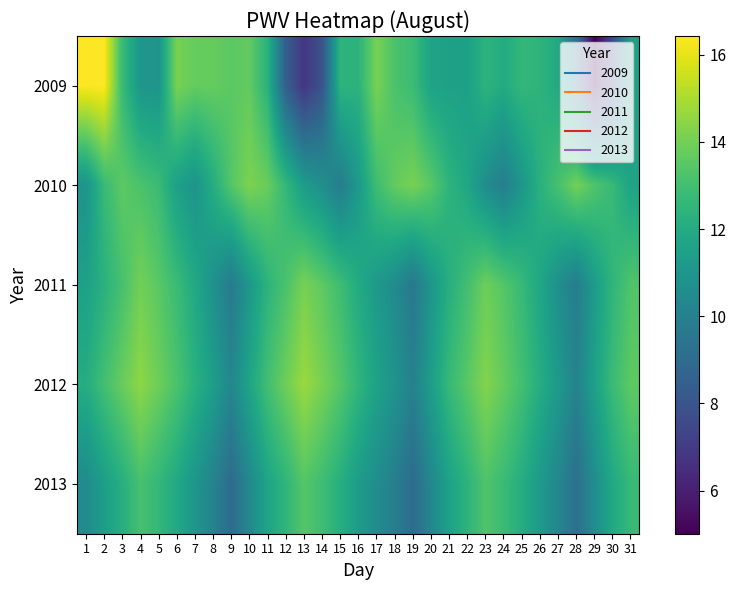

Rank the series at 31 from lowest to highest value.

2009, 2010, 2013, 2011, 2012